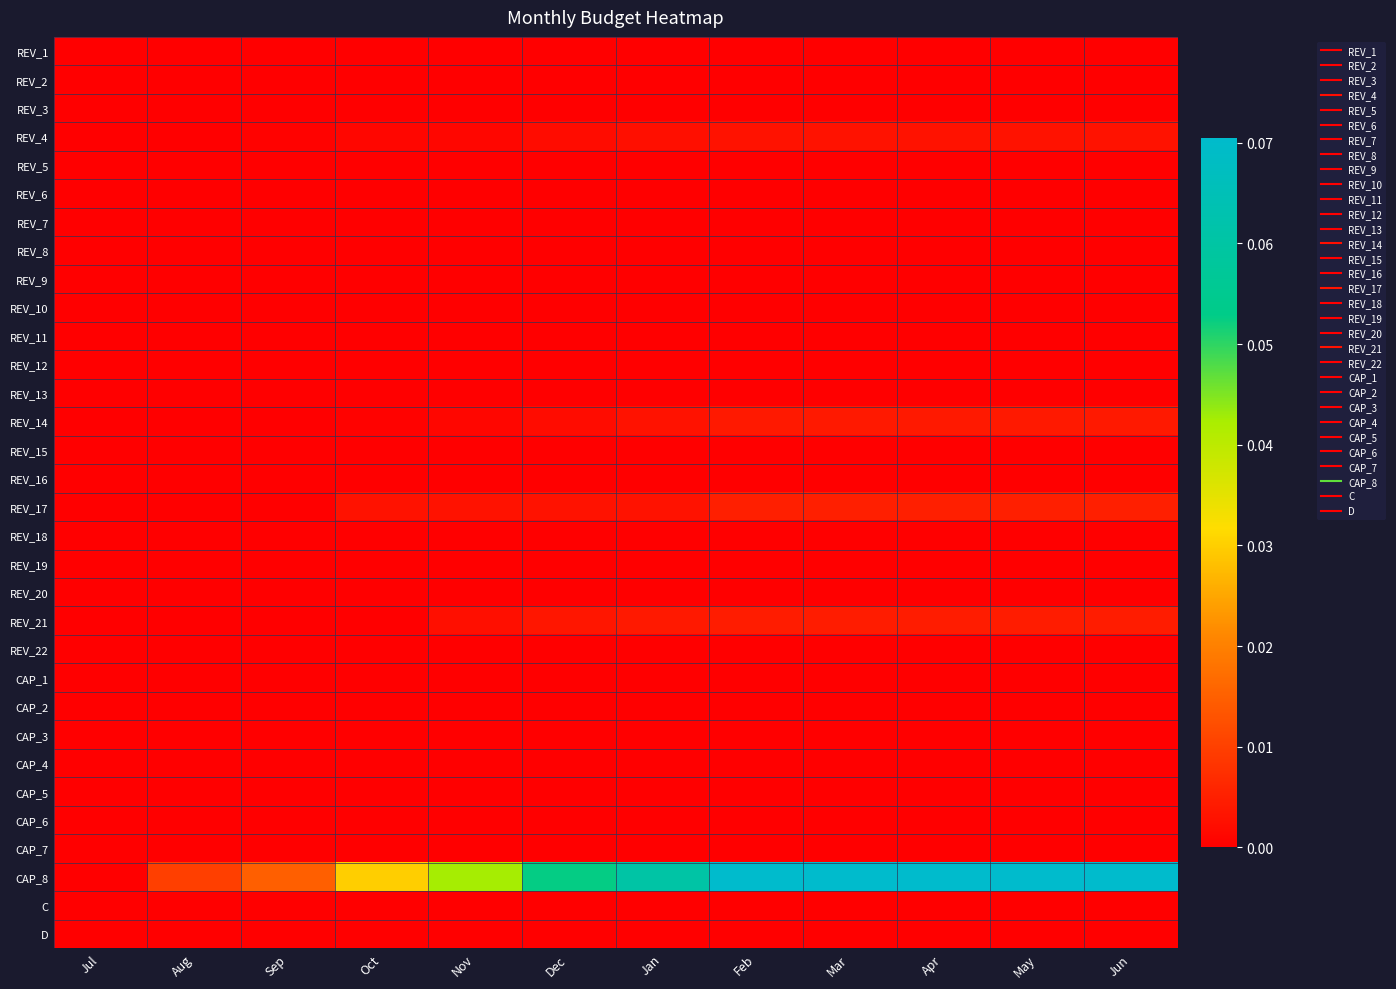

Reading left to right, transcribe all the data shown in this chart.

REV_1: Jul=0.0	Aug=0.0	Sep=0.0	Oct=0.0	Nov=0.0	Dec=0.0	Jan=0.0	Feb=0.0	Mar=0.0	Apr=0.0	May=0.0	Jun=0.0
REV_2: Jul=0.0	Aug=0.0	Sep=0.0	Oct=0.0	Nov=0.0	Dec=0.0	Jan=0.0	Feb=0.0	Mar=0.0	Apr=0.0	May=0.0	Jun=0.0
REV_3: Jul=0.0	Aug=0.0	Sep=0.0	Oct=0.0	Nov=0.0	Dec=0.0	Jan=0.0	Feb=0.0	Mar=0.0	Apr=0.0	May=0.0	Jun=0.0
REV_4: Jul=0.0	Aug=0.0	Sep=0.0	Oct=0.0	Nov=0.0	Dec=0.0	Jan=0.0	Feb=0.0	Mar=0.0	Apr=0.0	May=0.0	Jun=0.0
REV_5: Jul=0.0	Aug=0.0	Sep=0.0	Oct=0.0	Nov=0.0	Dec=0.0	Jan=0.0	Feb=0.0	Mar=0.0	Apr=0.0	May=0.0	Jun=0.0
REV_6: Jul=0.0	Aug=0.0	Sep=0.0	Oct=0.0	Nov=0.0	Dec=0.0	Jan=0.0	Feb=0.0	Mar=0.0	Apr=0.0	May=0.0	Jun=0.0
REV_7: Jul=0.0	Aug=0.0	Sep=0.0	Oct=0.0	Nov=0.0	Dec=0.0	Jan=0.0	Feb=0.0	Mar=0.0	Apr=0.0	May=0.0	Jun=0.0
REV_8: Jul=0.0	Aug=0.0	Sep=0.0	Oct=0.0	Nov=0.0	Dec=0.0	Jan=0.0	Feb=0.0	Mar=0.0	Apr=0.0	May=0.0	Jun=0.0
REV_9: Jul=0.0	Aug=0.0	Sep=0.0	Oct=0.0	Nov=0.0	Dec=0.0	Jan=0.0	Feb=0.0	Mar=0.0	Apr=0.0	May=0.0	Jun=0.0
REV_10: Jul=0.0	Aug=0.0	Sep=0.0	Oct=0.0	Nov=0.0	Dec=0.0	Jan=0.0	Feb=0.0	Mar=0.0	Apr=0.0	May=0.0	Jun=0.0
REV_11: Jul=0.0	Aug=0.0	Sep=0.0	Oct=0.0	Nov=0.0	Dec=0.0	Jan=0.0	Feb=0.0	Mar=0.0	Apr=0.0	May=0.0	Jun=0.0
REV_12: Jul=0.0	Aug=0.0	Sep=0.0	Oct=0.0	Nov=0.0	Dec=0.0	Jan=0.0	Feb=0.0	Mar=0.0	Apr=0.0	May=0.0	Jun=0.0
REV_13: Jul=0.0	Aug=0.0	Sep=0.0	Oct=0.0	Nov=0.0	Dec=0.0	Jan=0.0	Feb=0.0	Mar=0.0	Apr=0.0	May=0.0	Jun=0.0
REV_14: Jul=0.0	Aug=0.0	Sep=0.0	Oct=0.0	Nov=0.0	Dec=0.0	Jan=0.0	Feb=0.0	Mar=0.0	Apr=0.0	May=0.0	Jun=0.0
REV_15: Jul=0.0	Aug=0.0	Sep=0.0	Oct=0.0	Nov=0.0	Dec=0.0	Jan=0.0	Feb=0.0	Mar=0.0	Apr=0.0	May=0.0	Jun=0.0
REV_16: Jul=0.0	Aug=0.0	Sep=0.0	Oct=0.0	Nov=0.0	Dec=0.0	Jan=0.0	Feb=0.0	Mar=0.0	Apr=0.0	May=0.0	Jun=0.0
REV_17: Jul=0.0	Aug=0.0	Sep=0.0	Oct=0.0	Nov=0.0	Dec=0.0	Jan=0.0	Feb=0.0	Mar=0.0	Apr=0.0	May=0.0	Jun=0.0
REV_18: Jul=0.0	Aug=0.0	Sep=0.0	Oct=0.0	Nov=0.0	Dec=0.0	Jan=0.0	Feb=0.0	Mar=0.0	Apr=0.0	May=0.0	Jun=0.0
REV_19: Jul=0.0	Aug=0.0	Sep=0.0	Oct=0.0	Nov=0.0	Dec=0.0	Jan=0.0	Feb=0.0	Mar=0.0	Apr=0.0	May=0.0	Jun=0.0
REV_20: Jul=0.0	Aug=0.0	Sep=0.0	Oct=0.0	Nov=0.0	Dec=0.0	Jan=0.0	Feb=0.0	Mar=0.0	Apr=0.0	May=0.0	Jun=0.0
REV_21: Jul=0.0	Aug=0.0	Sep=0.0	Oct=0.0	Nov=0.0	Dec=0.0	Jan=0.0	Feb=0.0	Mar=0.0	Apr=0.0	May=0.0	Jun=0.0
REV_22: Jul=0.0	Aug=0.0	Sep=0.0	Oct=0.0	Nov=0.0	Dec=0.0	Jan=0.0	Feb=0.0	Mar=0.0	Apr=0.0	May=0.0	Jun=0.0
CAP_1: Jul=0.0	Aug=0.0	Sep=0.0	Oct=0.0	Nov=0.0	Dec=0.0	Jan=0.0	Feb=0.0	Mar=0.0	Apr=0.0	May=0.0	Jun=0.0
CAP_2: Jul=0.0	Aug=0.0	Sep=0.0	Oct=0.0	Nov=0.0	Dec=0.0	Jan=0.0	Feb=0.0	Mar=0.0	Apr=0.0	May=0.0	Jun=0.0
CAP_3: Jul=0.0	Aug=0.0	Sep=0.0	Oct=0.0	Nov=0.0	Dec=0.0	Jan=0.0	Feb=0.0	Mar=0.0	Apr=0.0	May=0.0	Jun=0.0
CAP_4: Jul=0.0	Aug=0.0	Sep=0.0	Oct=0.0	Nov=0.0	Dec=0.0	Jan=0.0	Feb=0.0	Mar=0.0	Apr=0.0	May=0.0	Jun=0.0
CAP_5: Jul=0.0	Aug=0.0	Sep=0.0	Oct=0.0	Nov=0.0	Dec=0.0	Jan=0.0	Feb=0.0	Mar=0.0	Apr=0.0	May=0.0	Jun=0.0
CAP_6: Jul=0.0	Aug=0.0	Sep=0.0	Oct=0.0	Nov=0.0	Dec=0.0	Jan=0.0	Feb=0.0	Mar=0.0	Apr=0.0	May=0.0	Jun=0.0
CAP_7: Jul=0.0	Aug=0.0	Sep=0.0	Oct=0.0	Nov=0.0	Dec=0.0	Jan=0.0	Feb=0.0	Mar=0.0	Apr=0.0	May=0.0	Jun=0.0
CAP_8: Jul=0.0	Aug=0.0	Sep=0.0	Oct=0.0	Nov=0.0	Dec=0.1	Jan=0.1	Feb=0.1	Mar=0.1	Apr=0.1	May=0.1	Jun=0.1
C: Jul=0.0	Aug=0.0	Sep=0.0	Oct=0.0	Nov=0.0	Dec=0.0	Jan=0.0	Feb=0.0	Mar=0.0	Apr=0.0	May=0.0	Jun=0.0
D: Jul=0.0	Aug=0.0	Sep=0.0	Oct=0.0	Nov=0.0	Dec=0.0	Jan=0.0	Feb=0.0	Mar=0.0	Apr=0.0	May=0.0	Jun=0.0